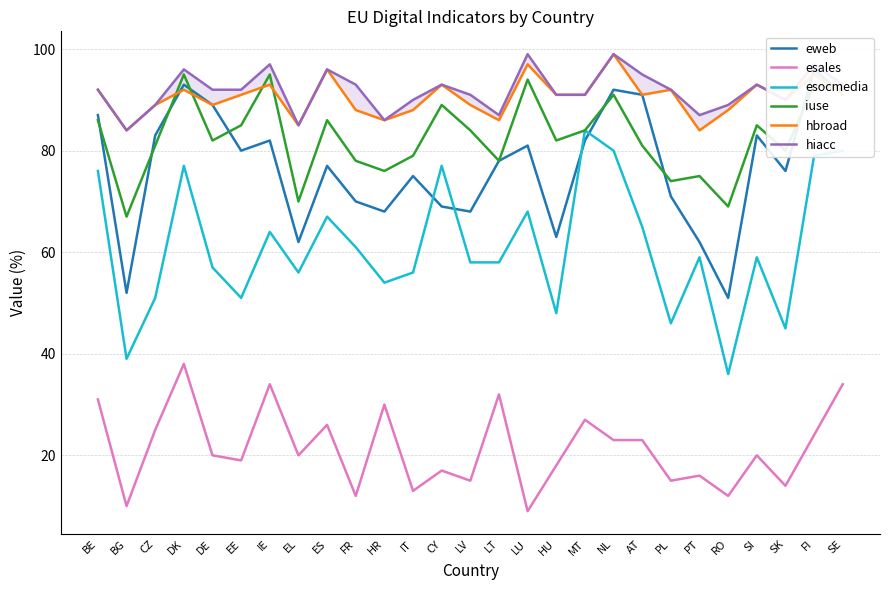

At which category is the sum across all series the highest?

DK